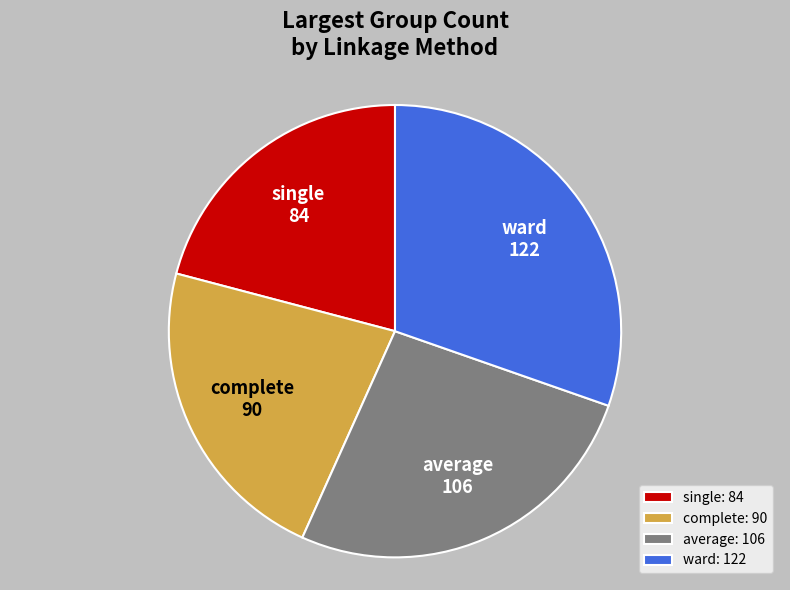

Which slice is the largest?

ward